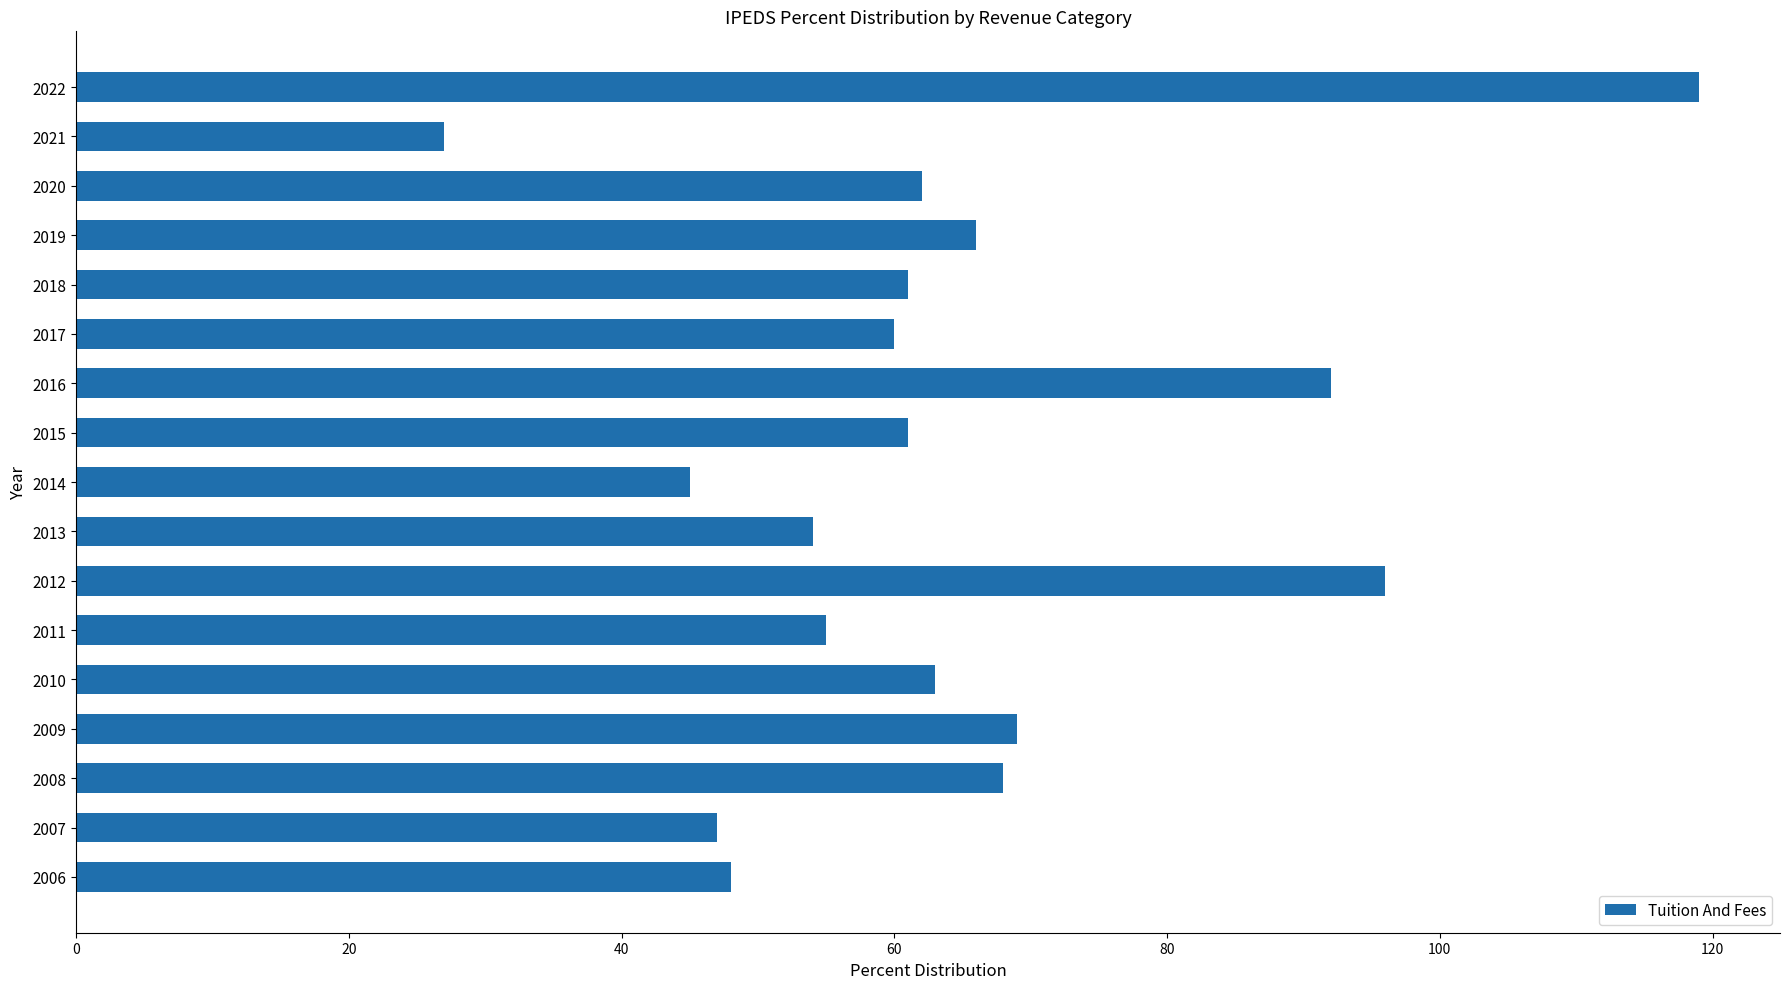

Reading bottom to top, transcribe all the data shown in this chart.

2006=48	2007=47	2008=68	2009=69	2010=63	2011=55	2012=96	2013=54	2014=45	2015=61	2016=92	2017=60	2018=61	2019=66	2020=62	2021=27	2022=119